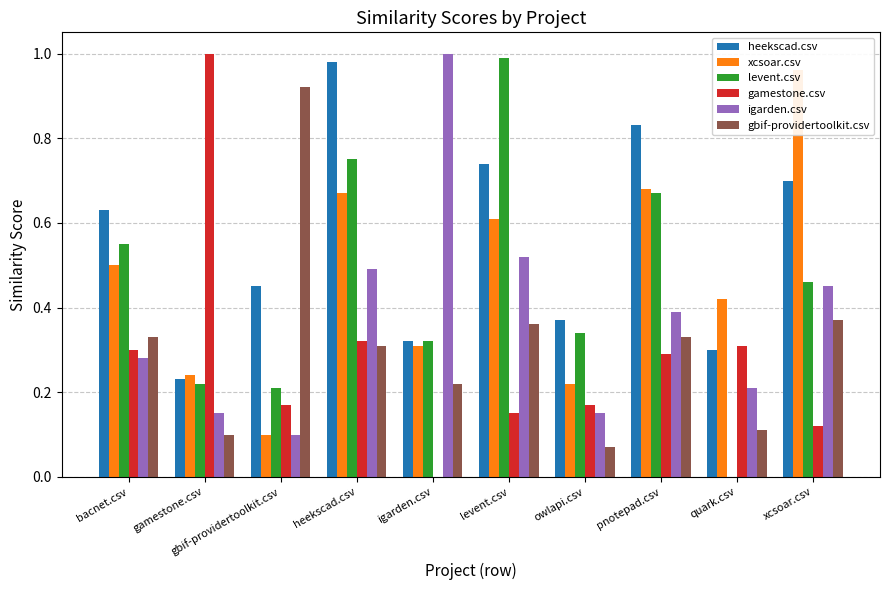

Does the chart contain stacked bars?

No